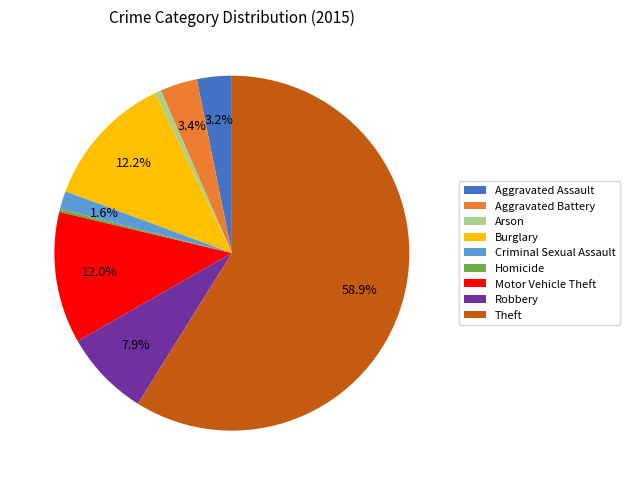

Which has a higher value, Theft or Arson?

Theft